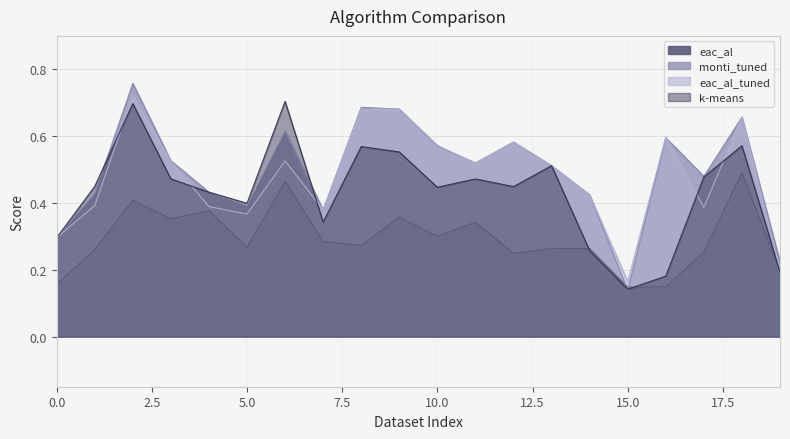

What is the maximum value shown in the chart?

0.8